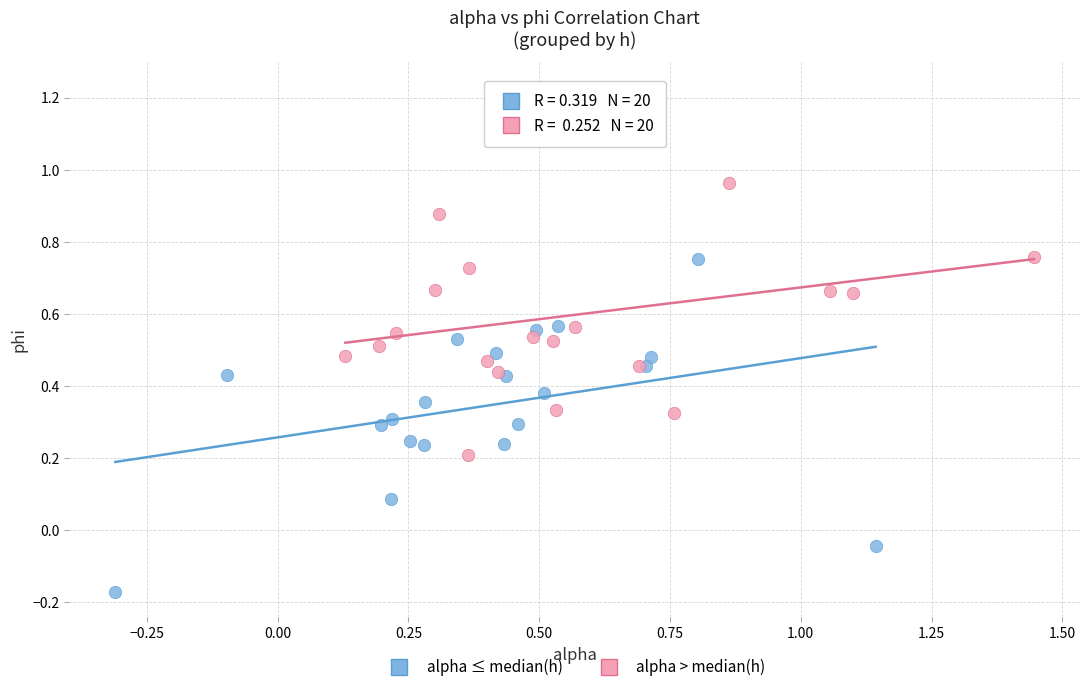

Which series reaches the minimum Y coordinate?

alpha ≤ median(h)